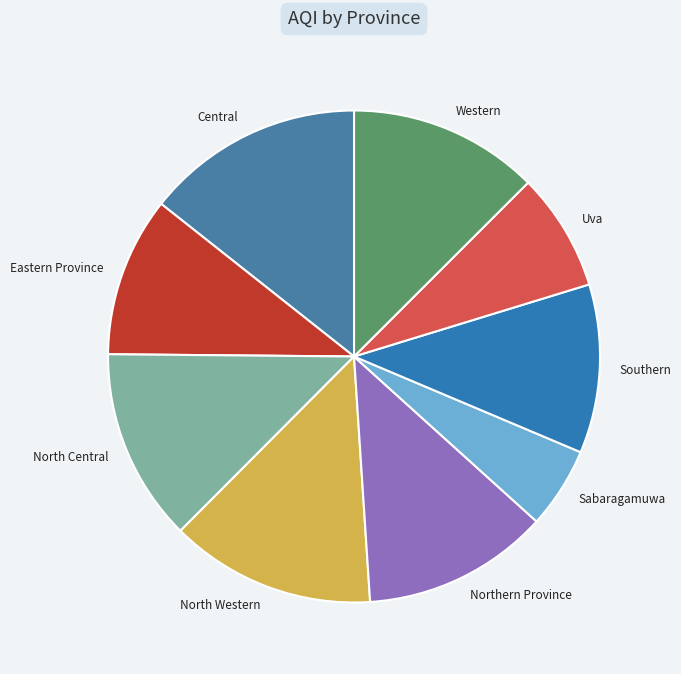

Count the number of slices in the pie.

9